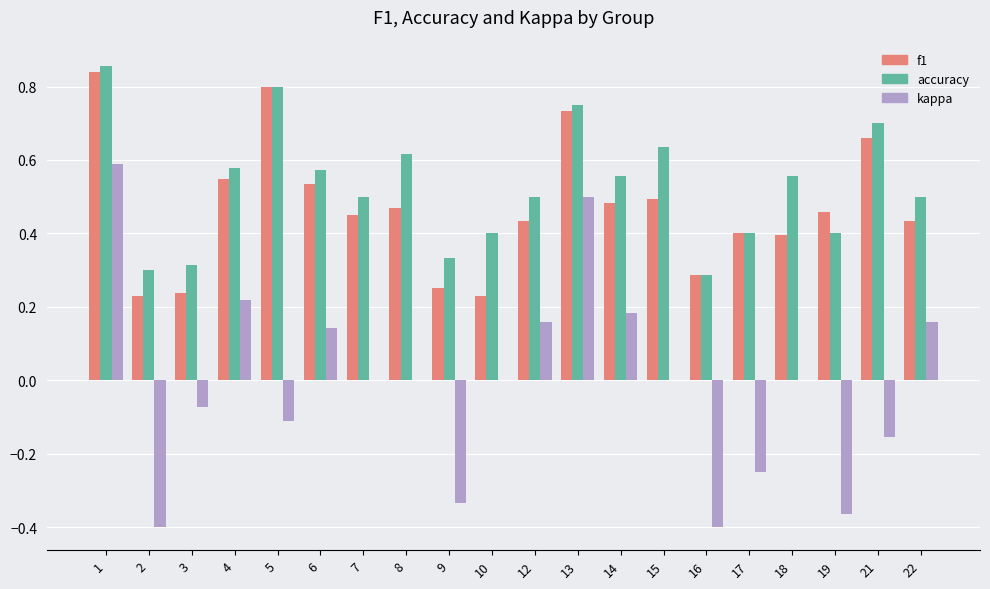

What is the total value across all series at 5?

1.5